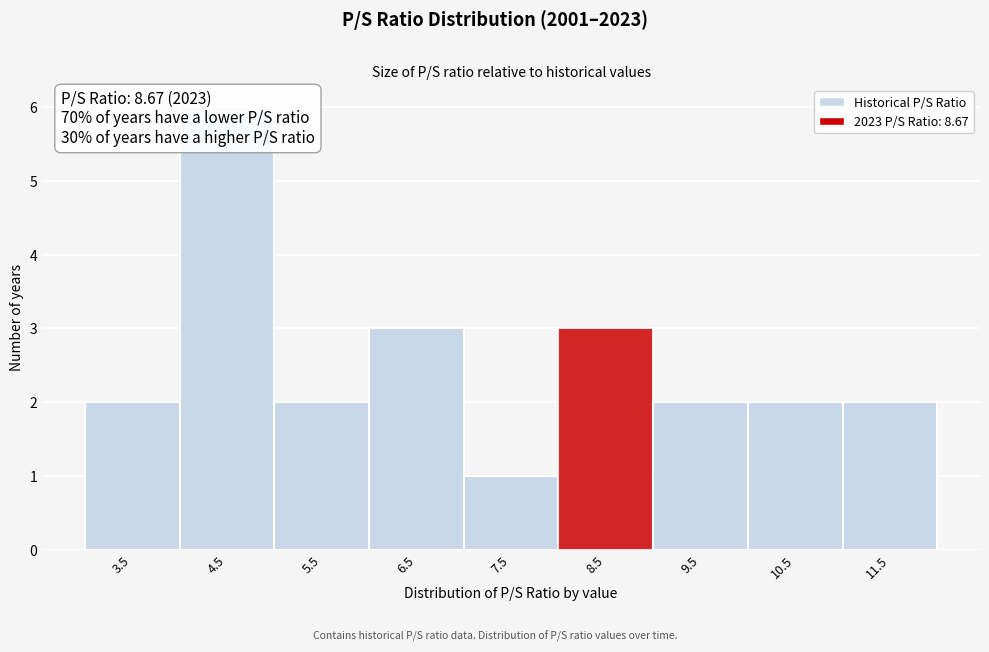

Reading left to right, transcribe all the data shown in this chart.

3.5=2	4.5=6	5.5=2	6.5=3	7.5=1	8.5=3	9.5=2	10.5=2	11.5=2